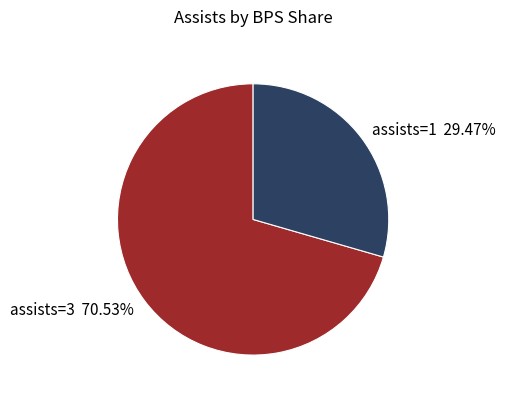

Combined, do assists=3 and assists=1 account for over 50%?

Yes